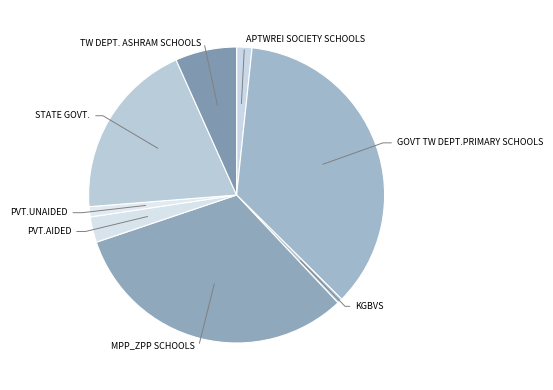

To the nearest percent, what is the difference between the largest and smallest slice percentages?

35%